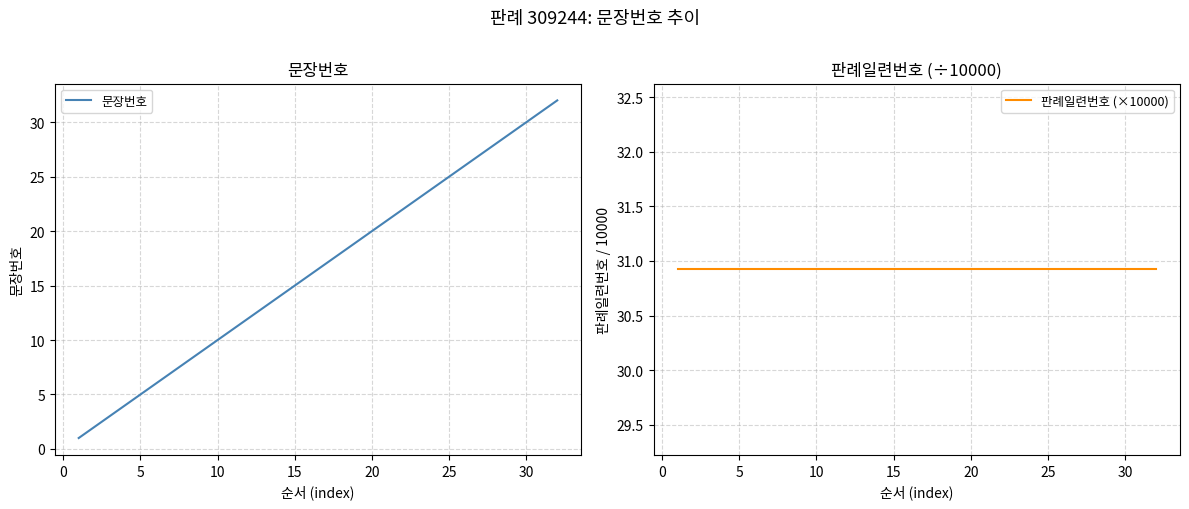

Reading left to right, what are all the values shown in this chart?

문장번호: 1.0	2.0	3.0	4.0	5.0	6.0	7.0	8.0	9.0	10.0	11.0	12.0	13.0	14.0	15.0	16.0	17.0	18.0	19.0	20.0	21.0	22.0	23.0	24.0	25.0	26.0	27.0	28.0	29.0	30.0	31.0	32.0
판례일련번호 (×10000): 30.9	30.9	30.9	30.9	30.9	30.9	30.9	30.9	30.9	30.9	30.9	30.9	30.9	30.9	30.9	30.9	30.9	30.9	30.9	30.9	30.9	30.9	30.9	30.9	30.9	30.9	30.9	30.9	30.9	30.9	30.9	30.9